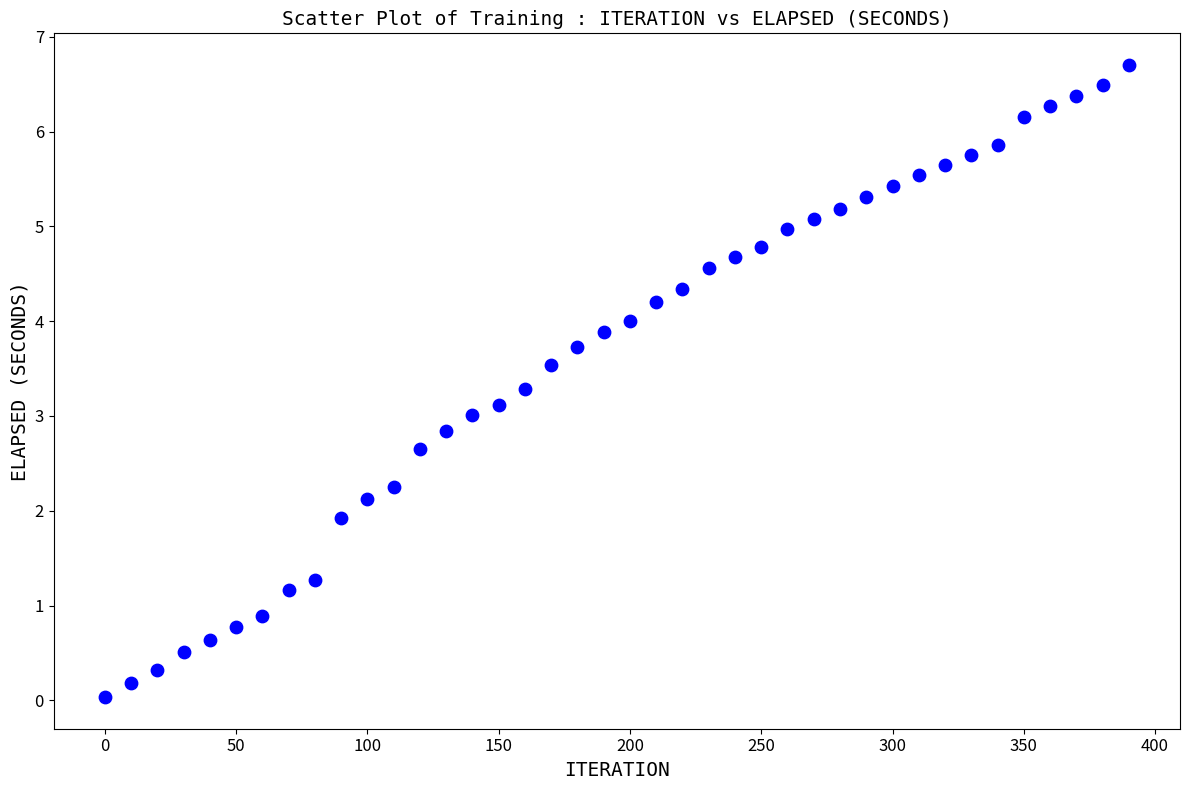

What is the range of Y values (max minus min)?

6.7